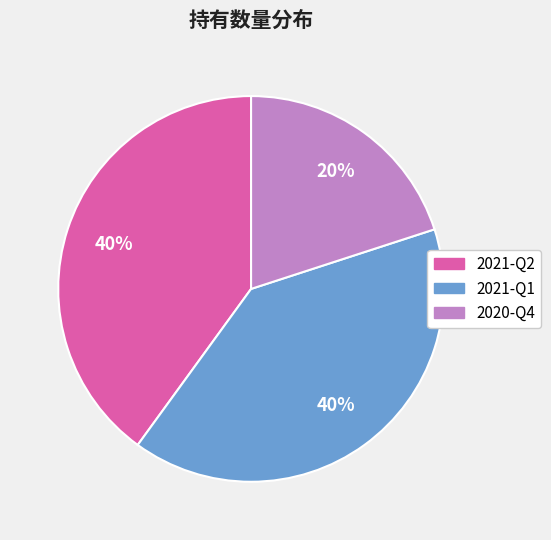

What is the smallest slice in the pie chart?

2020-Q4